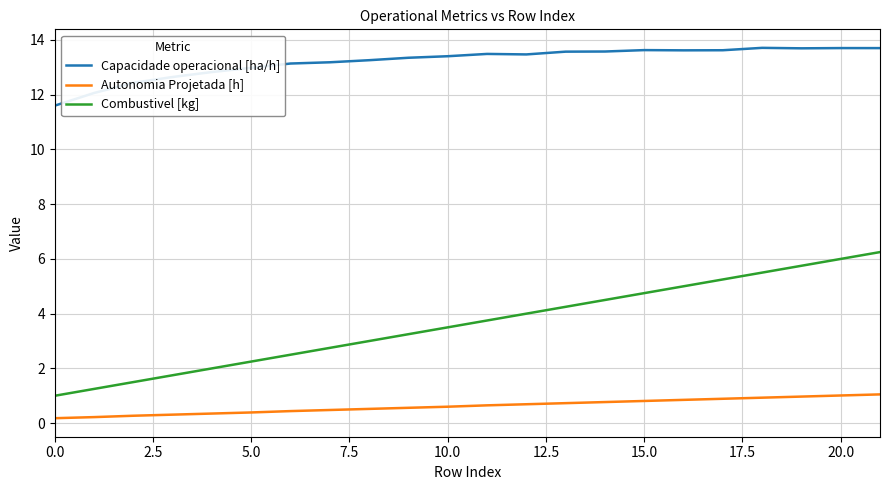

True or false: Capacidade operacional [ha/h] and Autonomia Projetada [h] cross at least once.

False